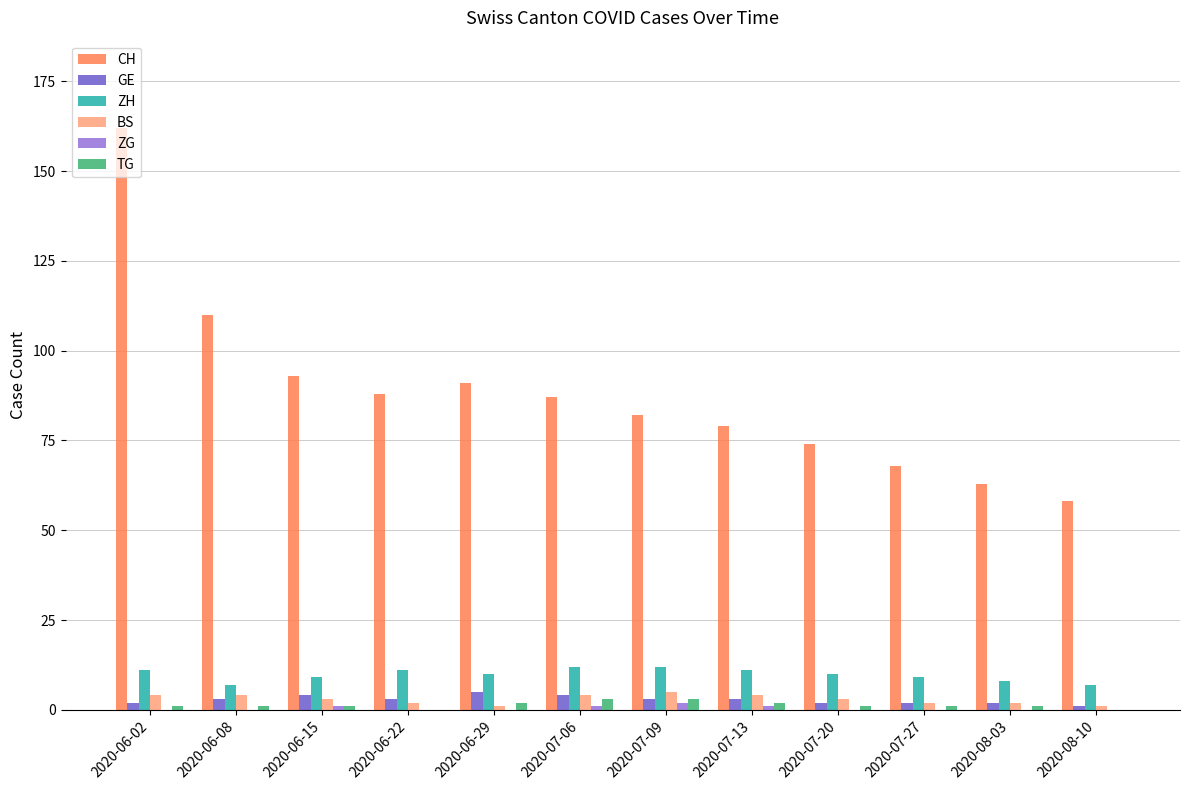

Reading left to right, list all the values displayed in this chart.

CH: 2020-06-02=162	2020-06-08=110	2020-06-15=93	2020-06-22=88	2020-06-29=91	2020-07-06=87	2020-07-09=82	2020-07-13=79	2020-07-20=74	2020-07-27=68	2020-08-03=63	2020-08-10=58
GE: 2020-06-02=2	2020-06-08=3	2020-06-15=4	2020-06-22=3	2020-06-29=5	2020-07-06=4	2020-07-09=3	2020-07-13=3	2020-07-20=2	2020-07-27=2	2020-08-03=2	2020-08-10=1
ZH: 2020-06-02=11	2020-06-08=7	2020-06-15=9	2020-06-22=11	2020-06-29=10	2020-07-06=12	2020-07-09=12	2020-07-13=11	2020-07-20=10	2020-07-27=9	2020-08-03=8	2020-08-10=7
BS: 2020-06-02=4	2020-06-08=4	2020-06-15=3	2020-06-22=2	2020-06-29=1	2020-07-06=4	2020-07-09=5	2020-07-13=4	2020-07-20=3	2020-07-27=2	2020-08-03=2	2020-08-10=1
ZG: 2020-06-02=0	2020-06-08=0	2020-06-15=1	2020-06-22=0	2020-06-29=0	2020-07-06=1	2020-07-09=2	2020-07-13=1	2020-07-20=0	2020-07-27=0	2020-08-03=0	2020-08-10=0
TG: 2020-06-02=1	2020-06-08=1	2020-06-15=1	2020-06-22=0	2020-06-29=2	2020-07-06=3	2020-07-09=3	2020-07-13=2	2020-07-20=1	2020-07-27=1	2020-08-03=1	2020-08-10=0